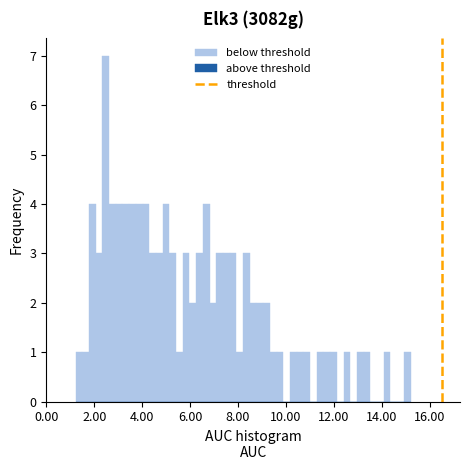

Around what value on the x-axis is the tallest bar? Give the approximate position of its centre, as read against the axis.

2.4